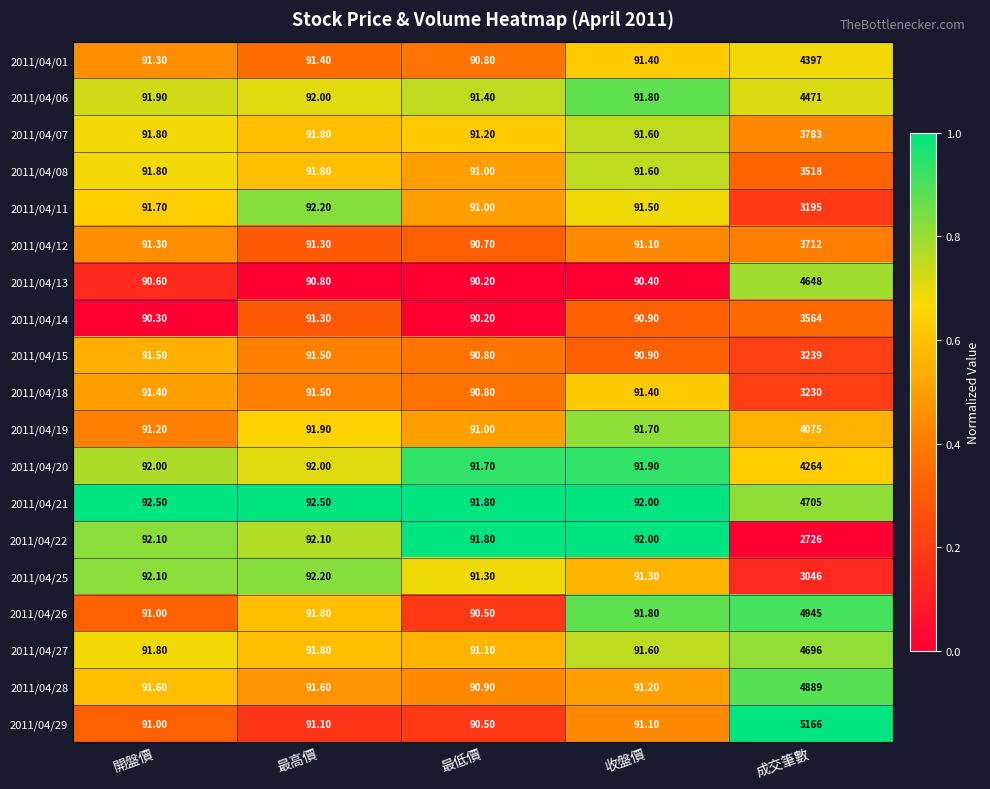

What is the average value of the 2011/04/13 series?

1002.0